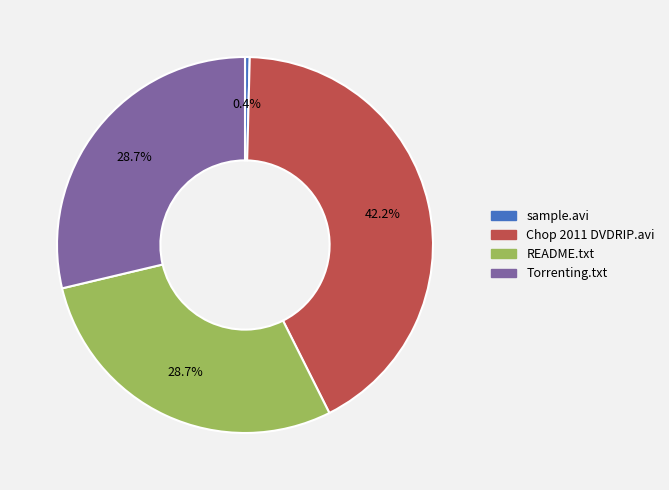

To the nearest percent, what is the average slice percentage?

25%